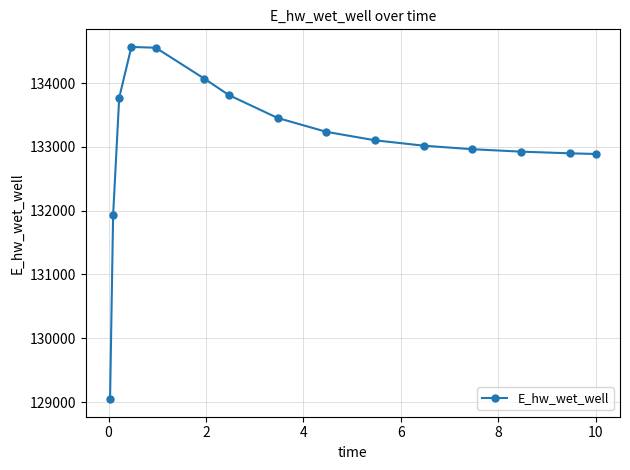

What is the smallest value displayed?

129047.2